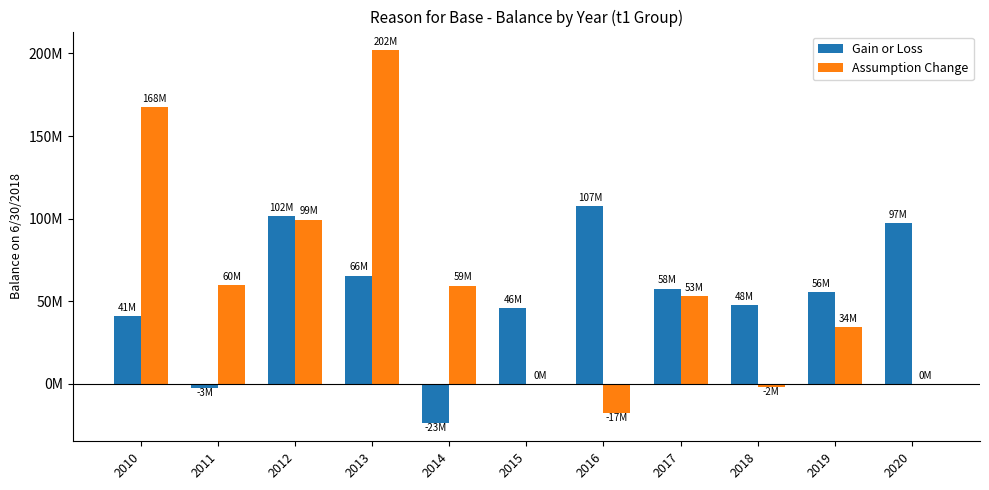

What are all the series names shown in the legend?

Gain or Loss, Assumption Change